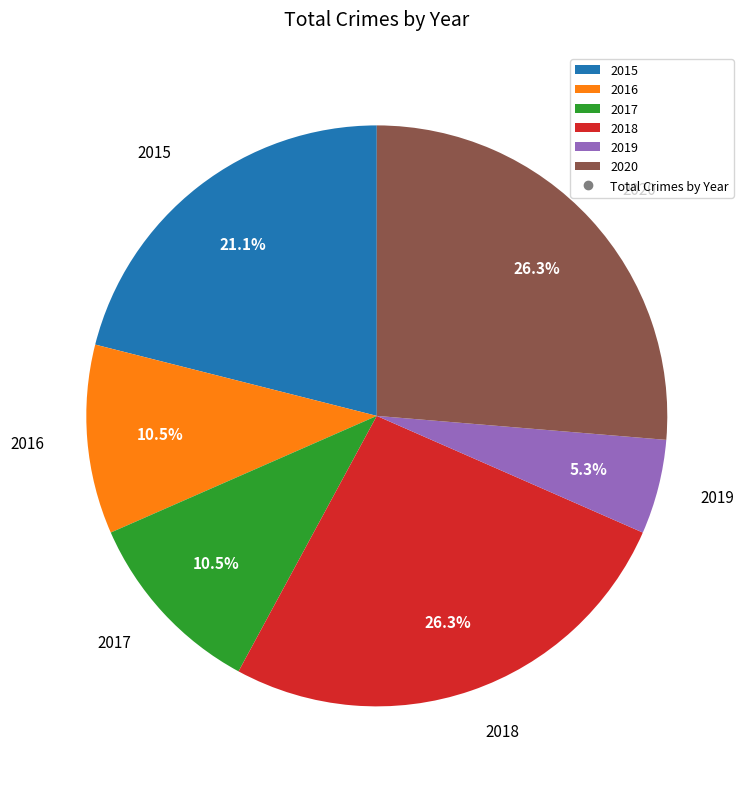

Does 2020 represent more than half of the total?

No